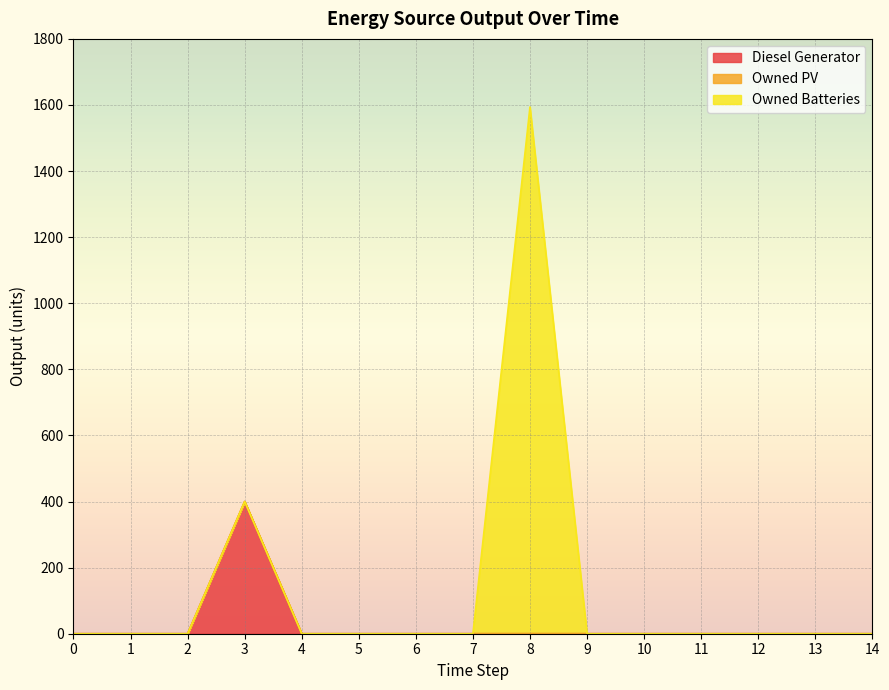

True or false: Diesel Generator has a value of 0 at 2.

True